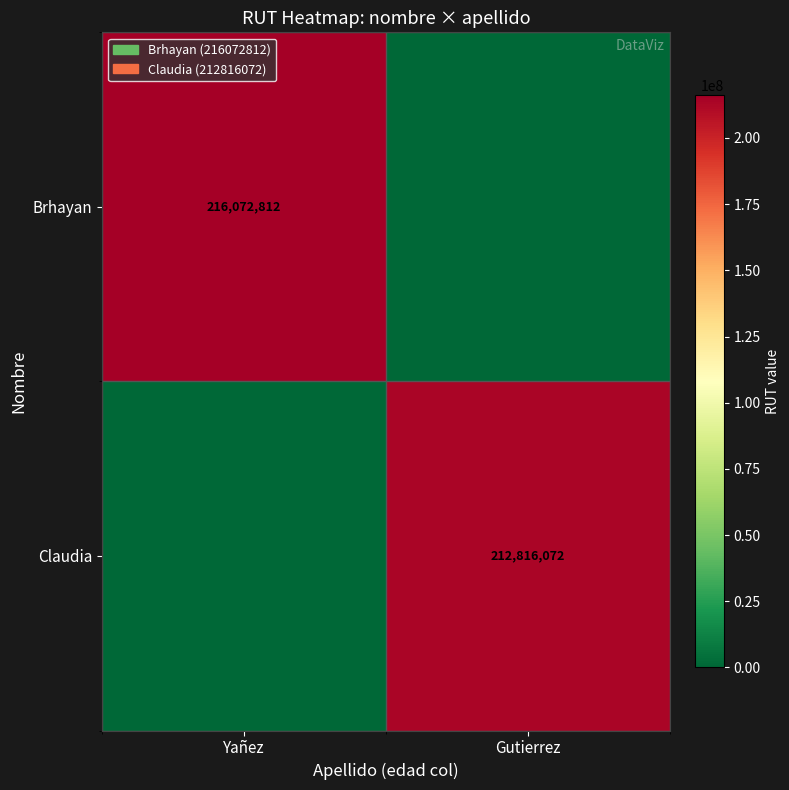

The value of Claudia at Gutierrez is 310492577. True or false?

False